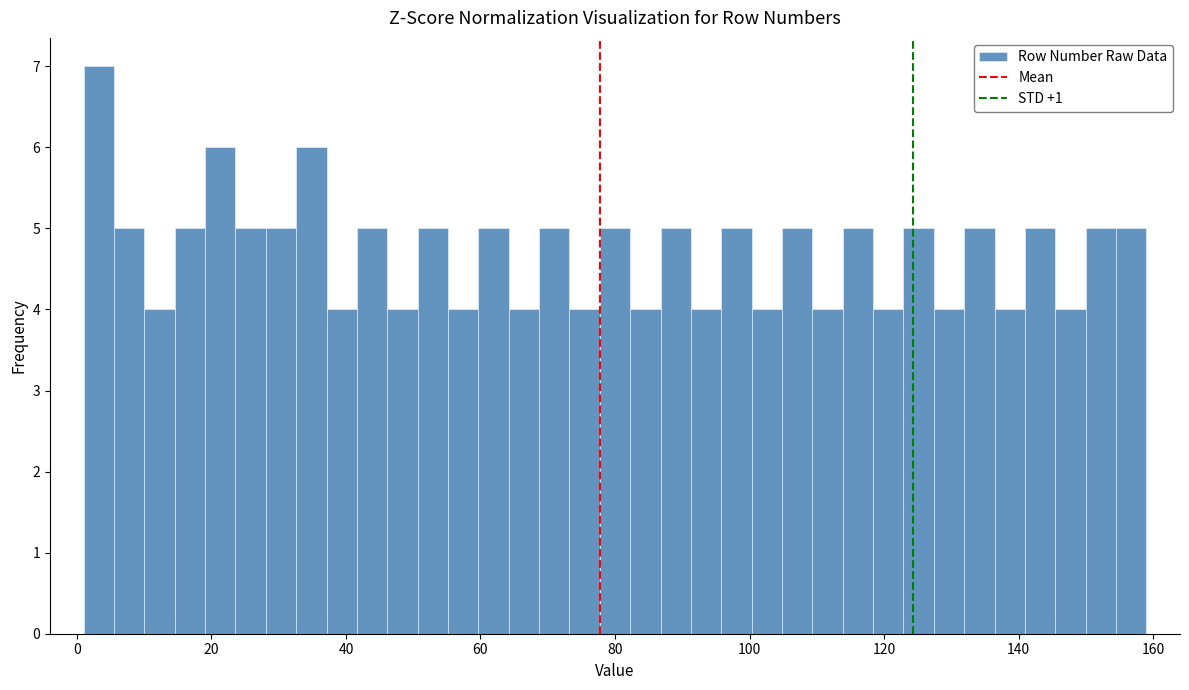

Around what value on the x-axis is the tallest bar? Give the approximate position of its centre, as read against the axis.

4